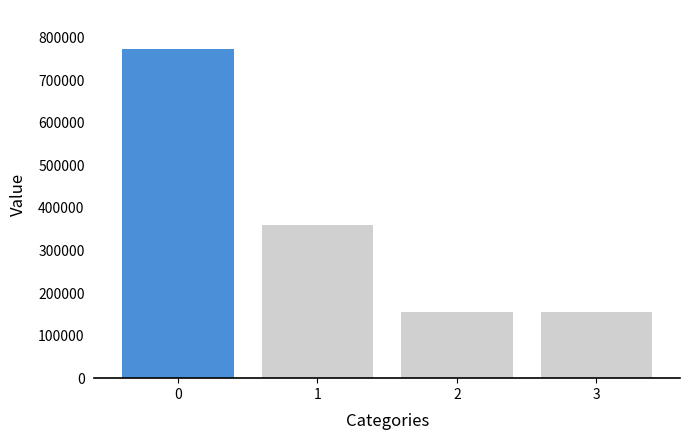

Is it true that the value at 2 is 155033?

True